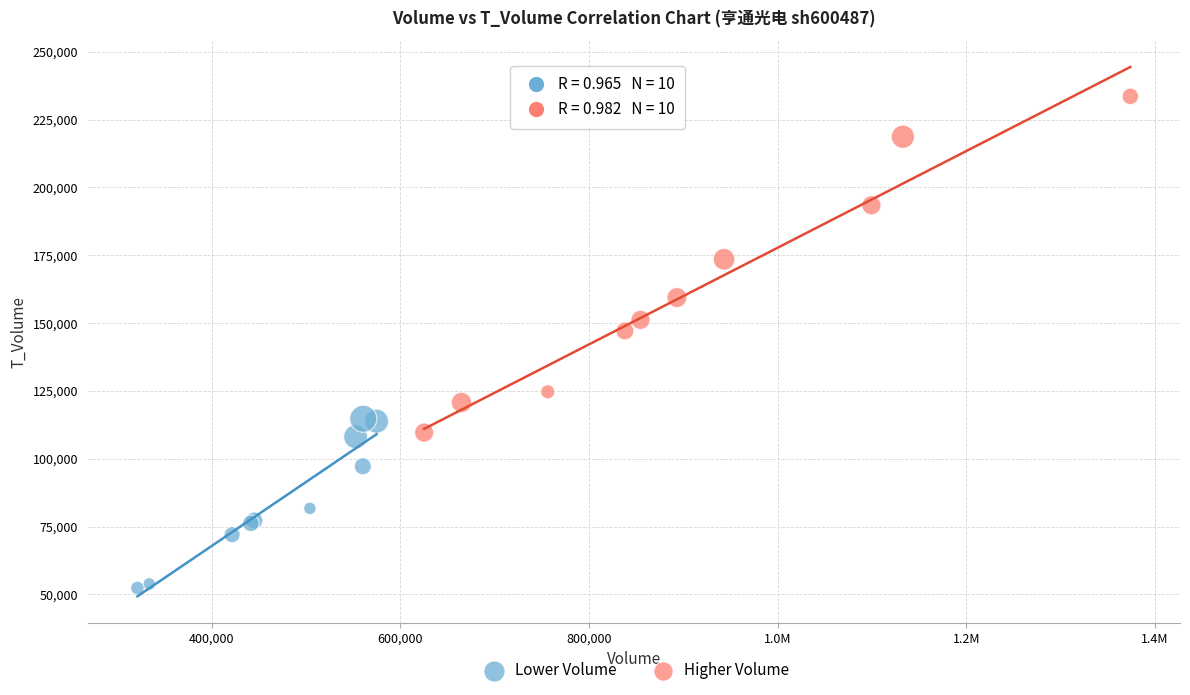

Which series reaches the maximum Y coordinate?

Higher Volume